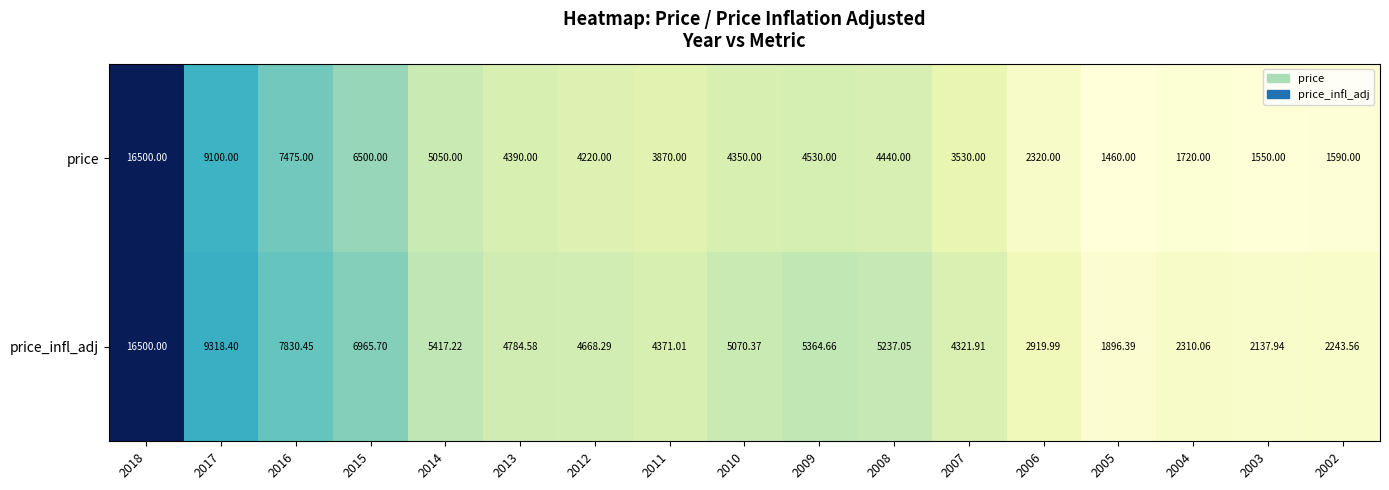

Which series has the widest spread of values?

price